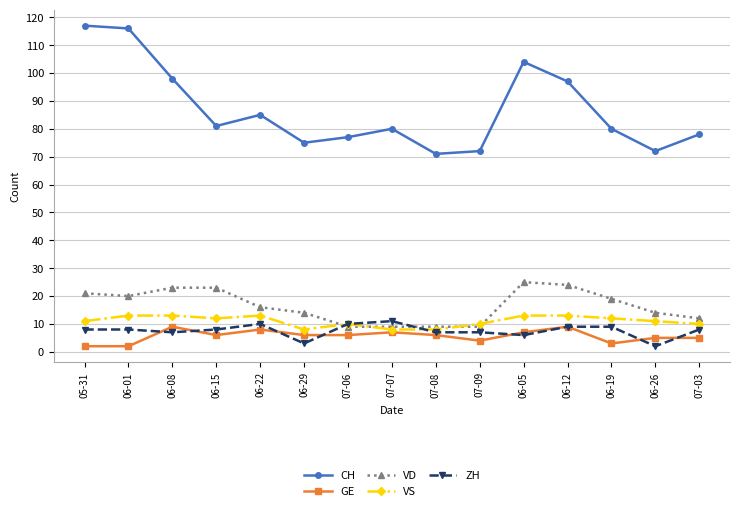

Read the VS value at 06-19.

12